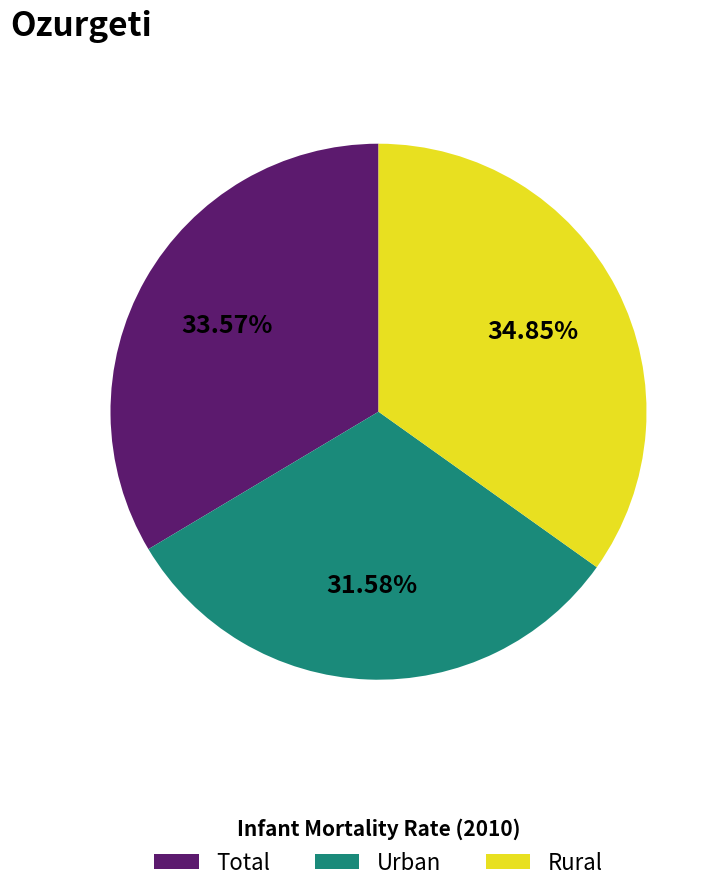

True or false: Urban accounts for 45% of the total.

False